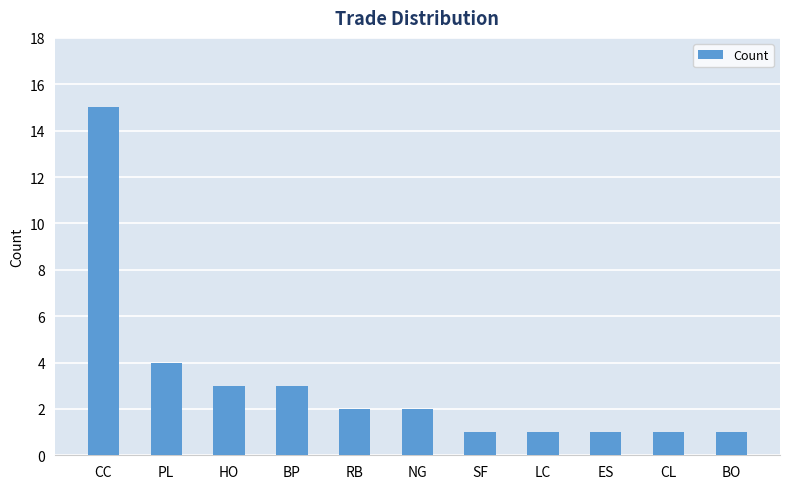

Is it true that the value at ES is 1?

True